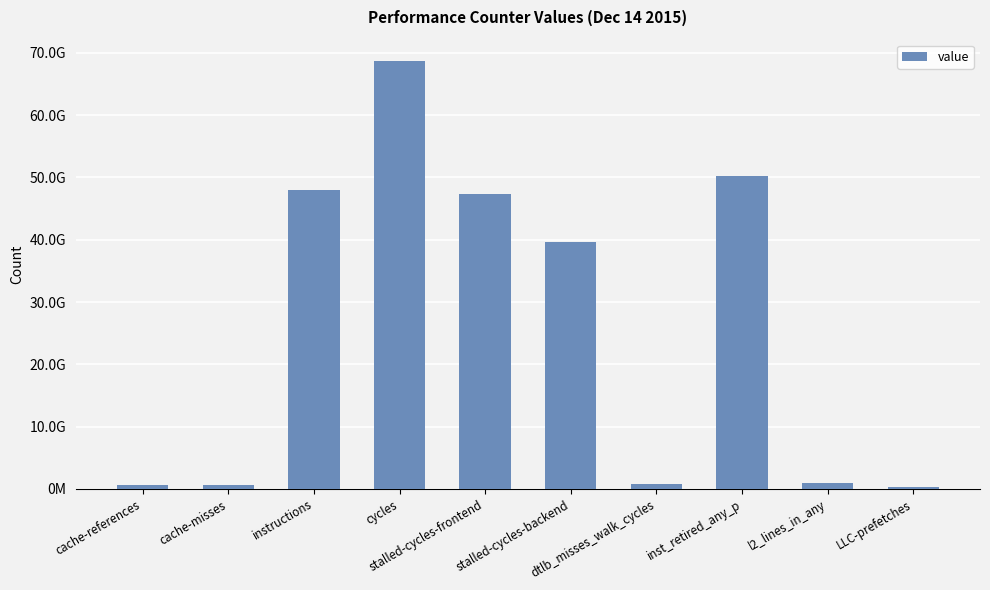

What is the value of the 10th bar from the left?

297338611